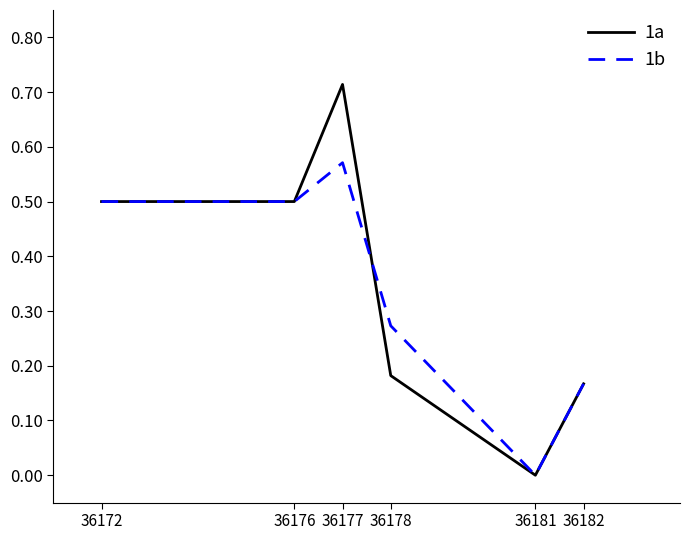

Which series has the largest total across all categories?

1a